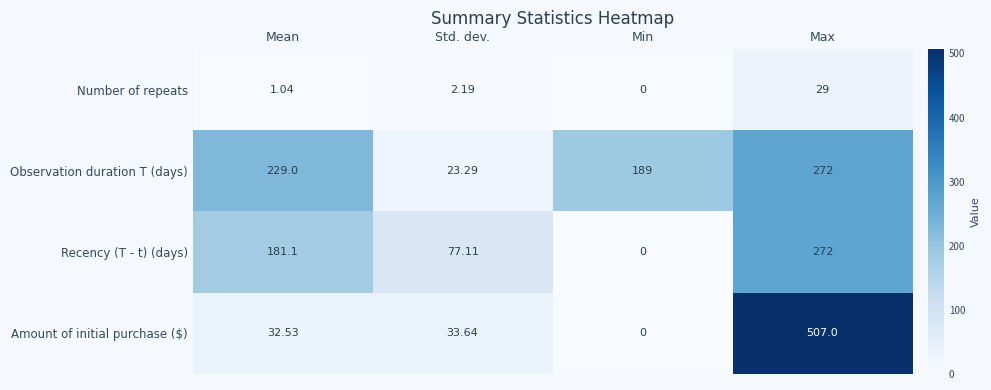

List the labels in order of Recency (T - t) (days) value, largest first.

Max, Mean, Std. dev., Min